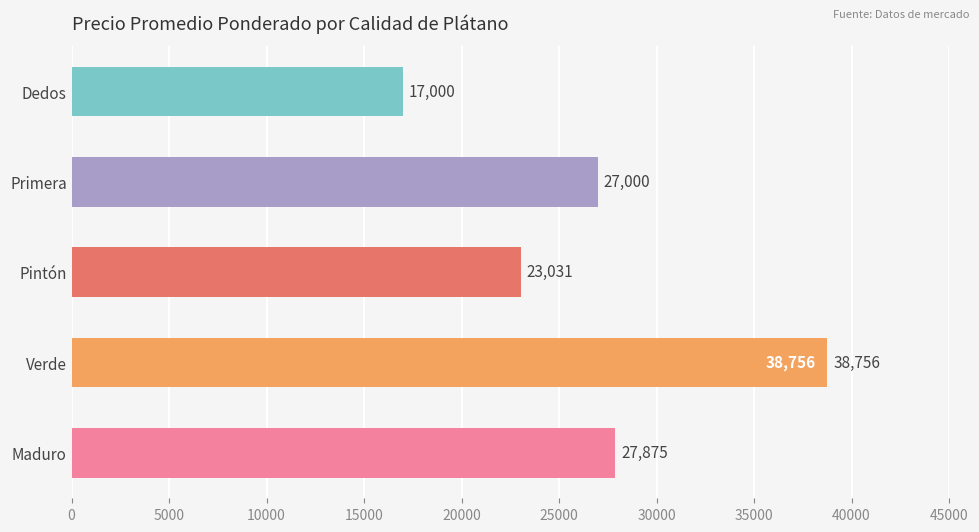

Where is the data nearest to the value 27878?

Maduro